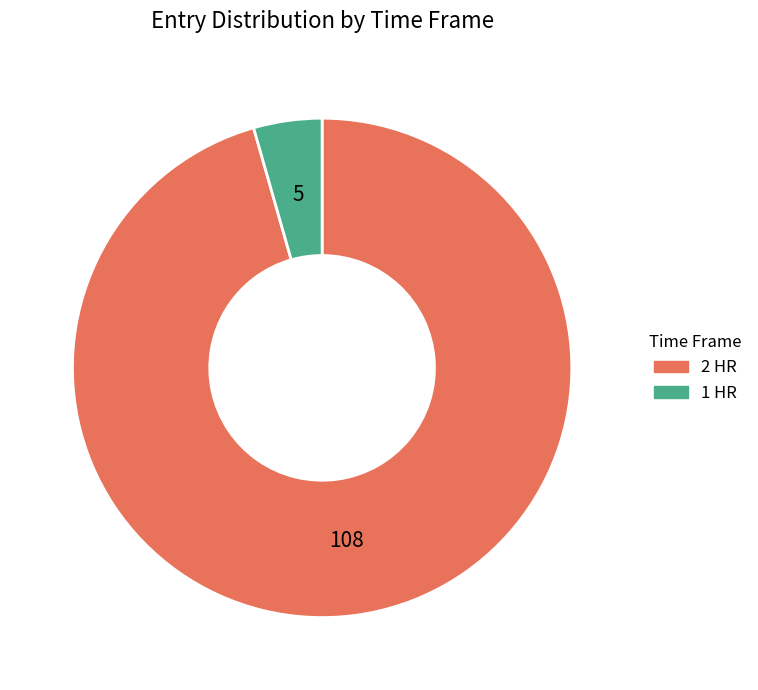

How many slices are in this pie chart?

2